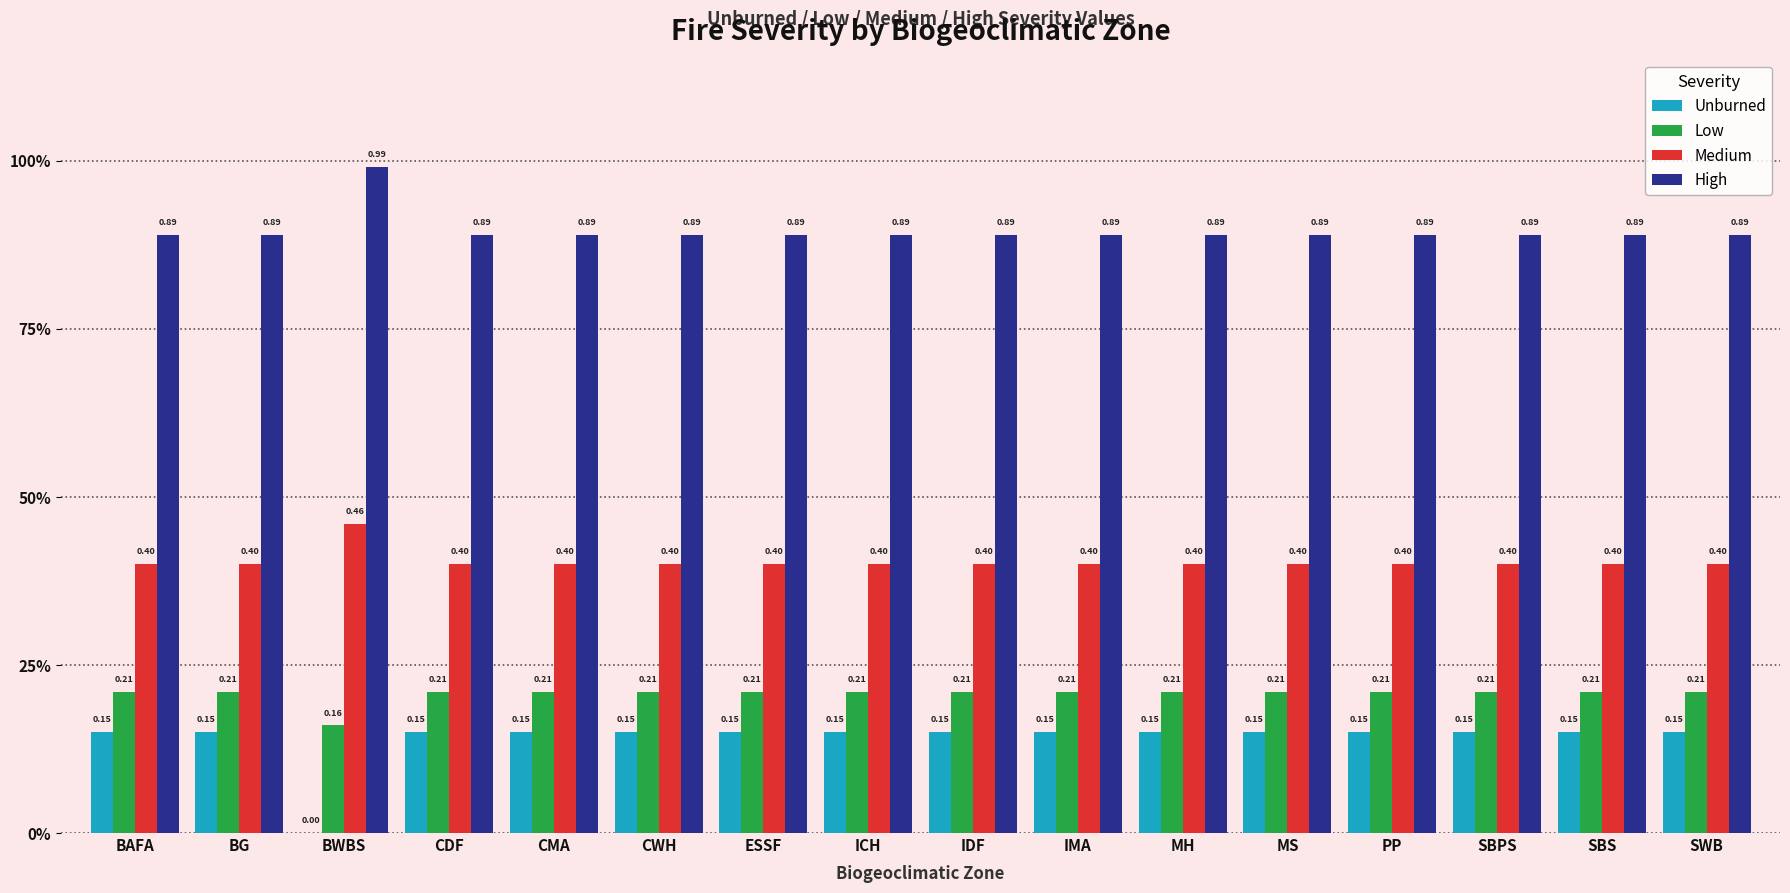

Are the bars grouped side by side (vs. stacked)?

Yes